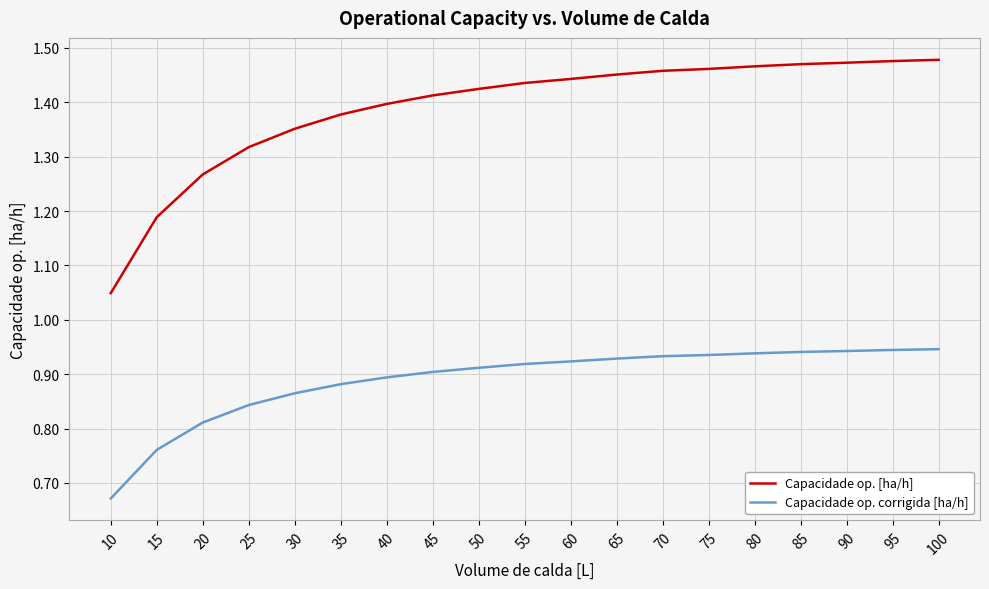

True or false: Capacidade op. corrigida [ha/h] and Capacidade op. [ha/h] intersect in this chart.

False